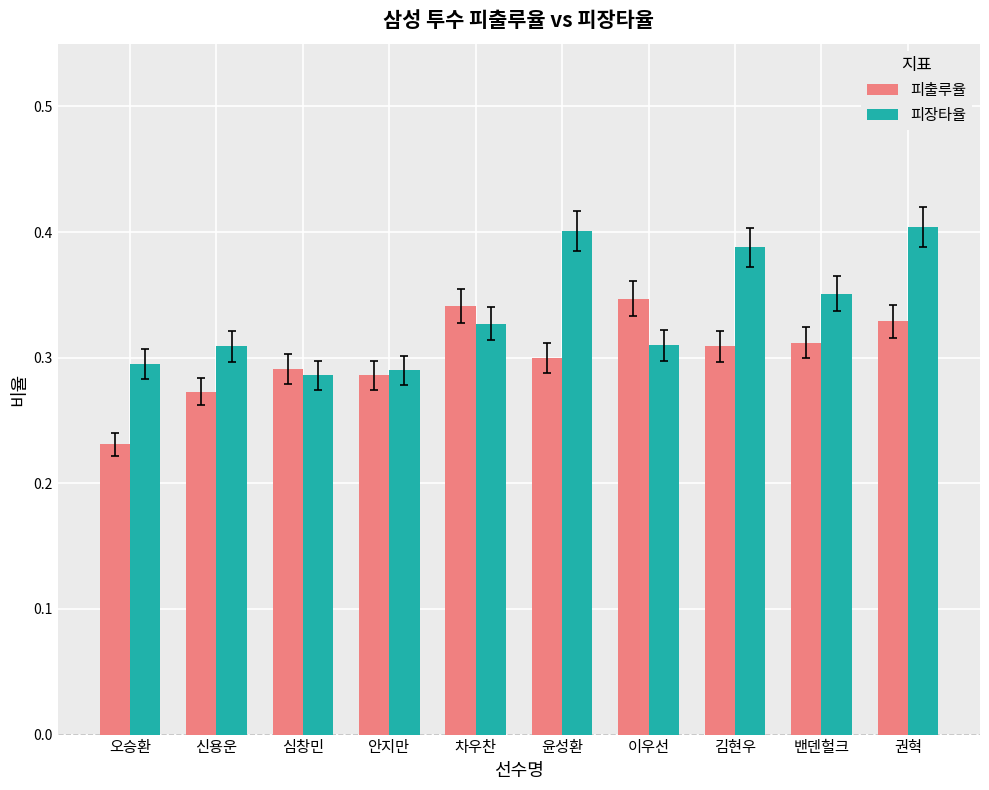

How many 피장타율 values are between 0 and 1?

10